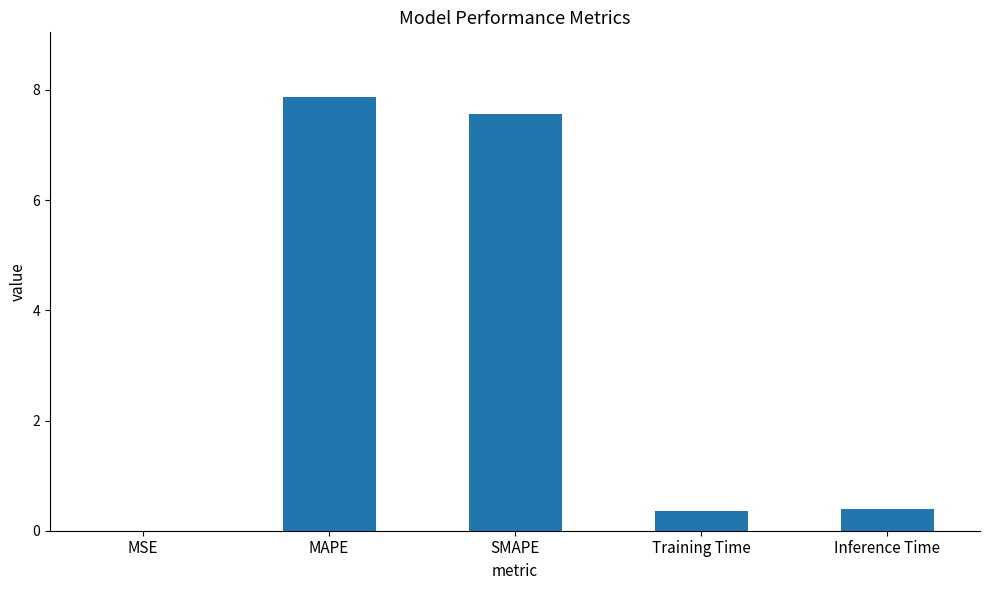

How many series are shown in this chart?

1